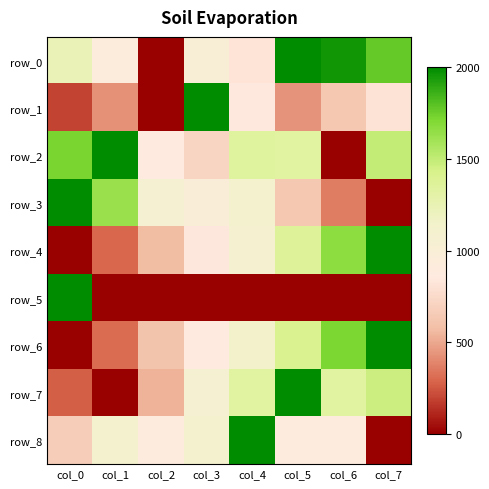

What is the total value across all series at col_2?

4527.0